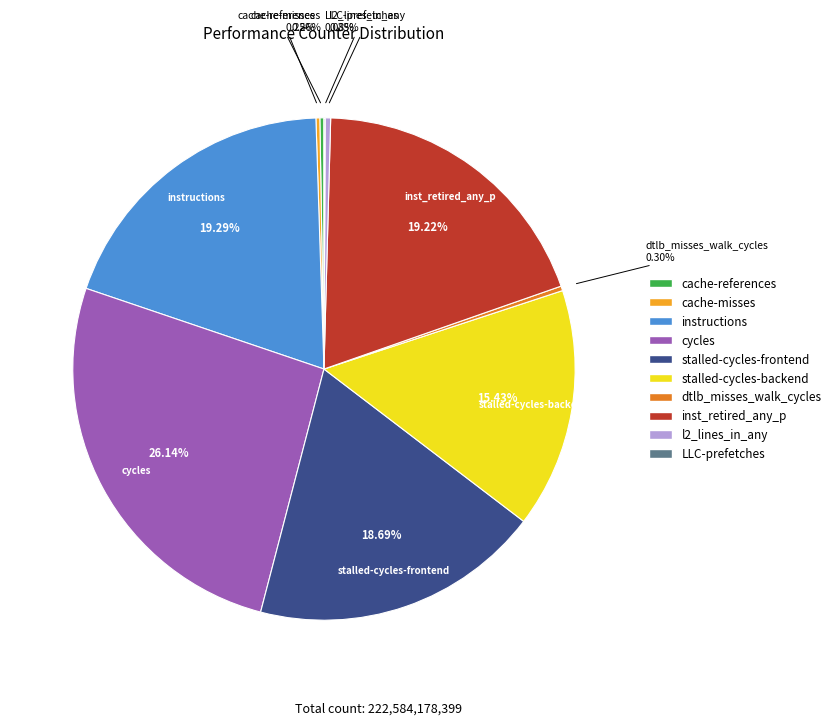

Approximately how many times larger is the value at stalled-cycles-backend compared to cycles?

0.6